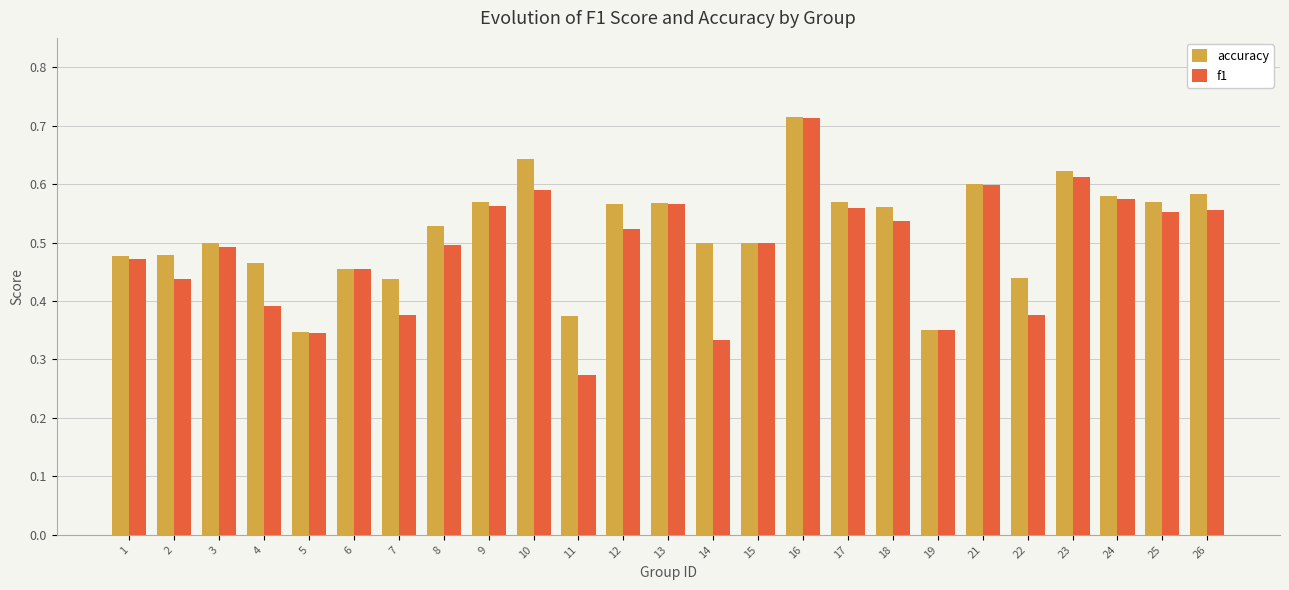

How many accuracy values are between 0 and 1?

25